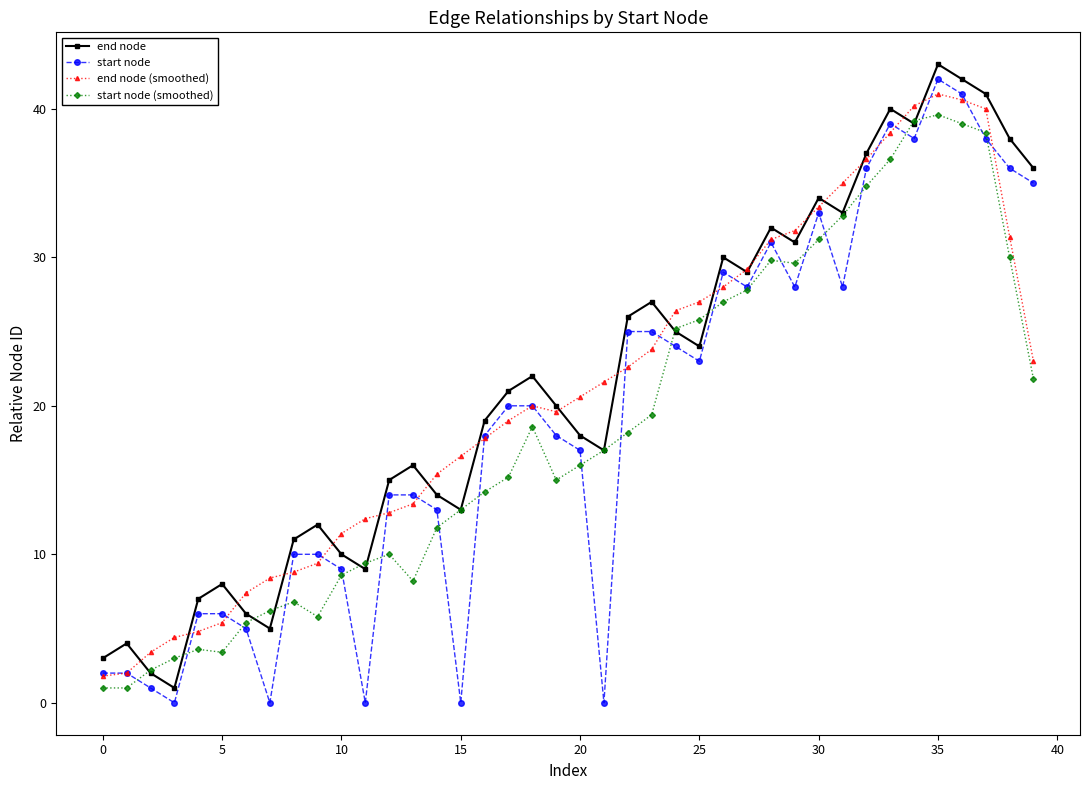

Is this an area chart (filled region under the line)?

No